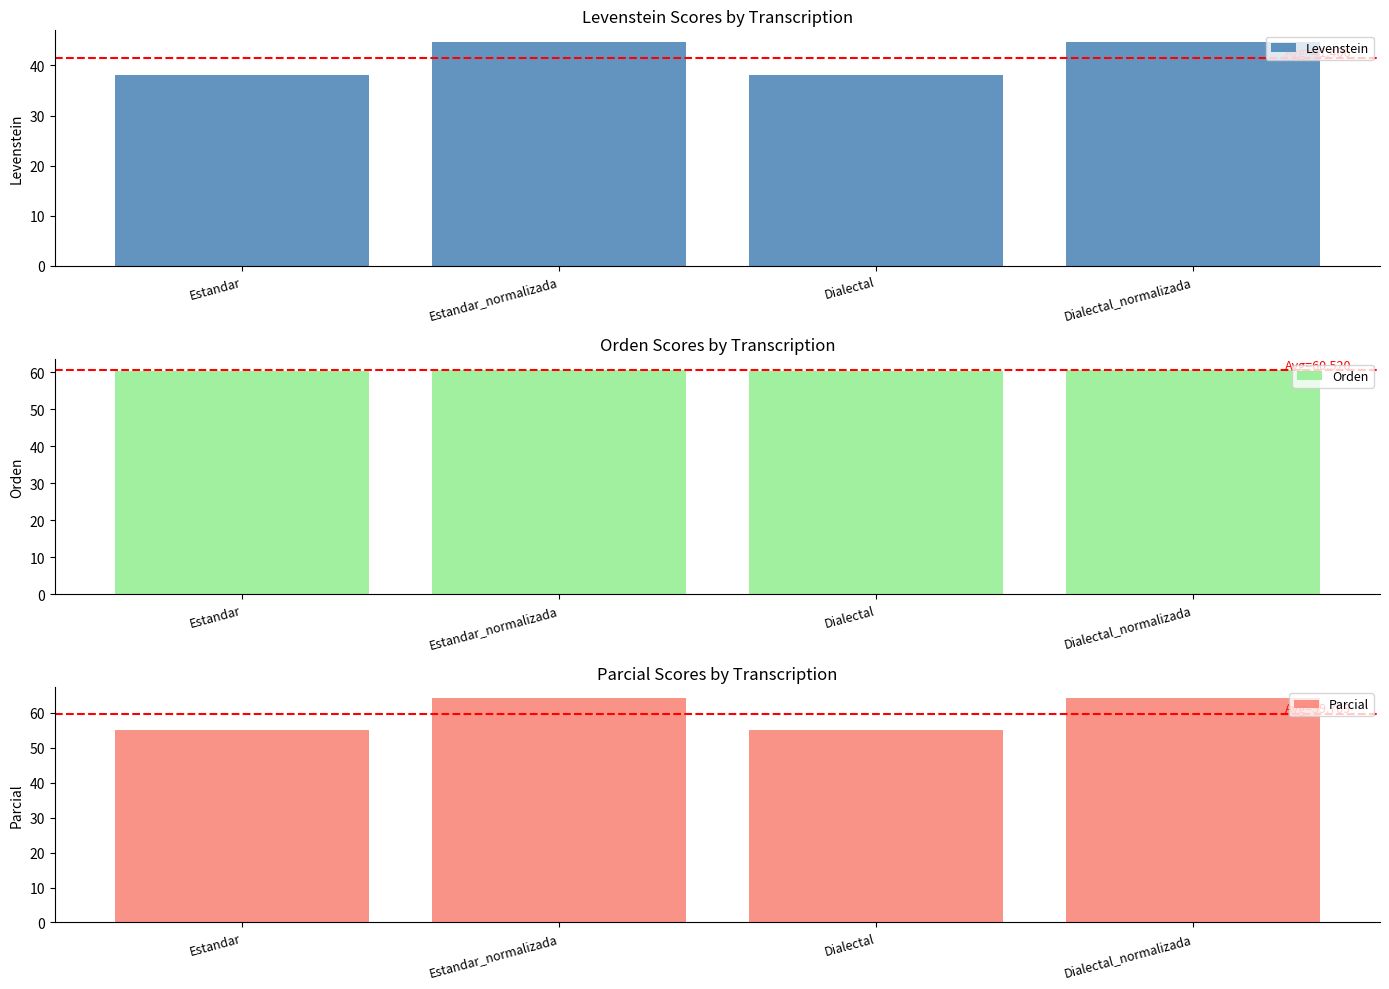

List the series in order of their peak value, highest first.

Parcial, Orden, Levenstein